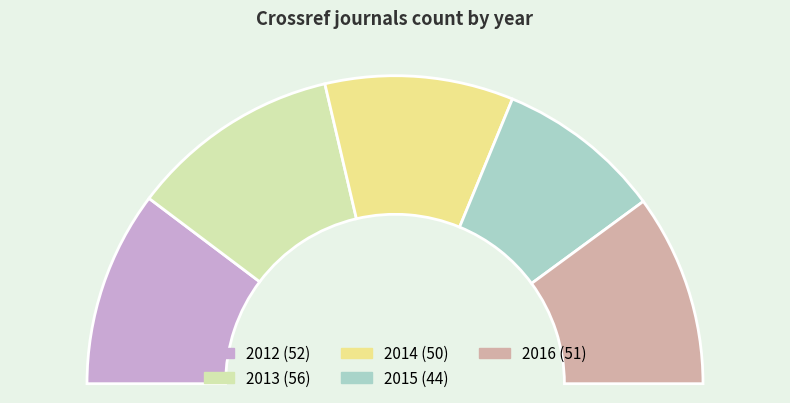

Is 2015 the majority of the pie?

No